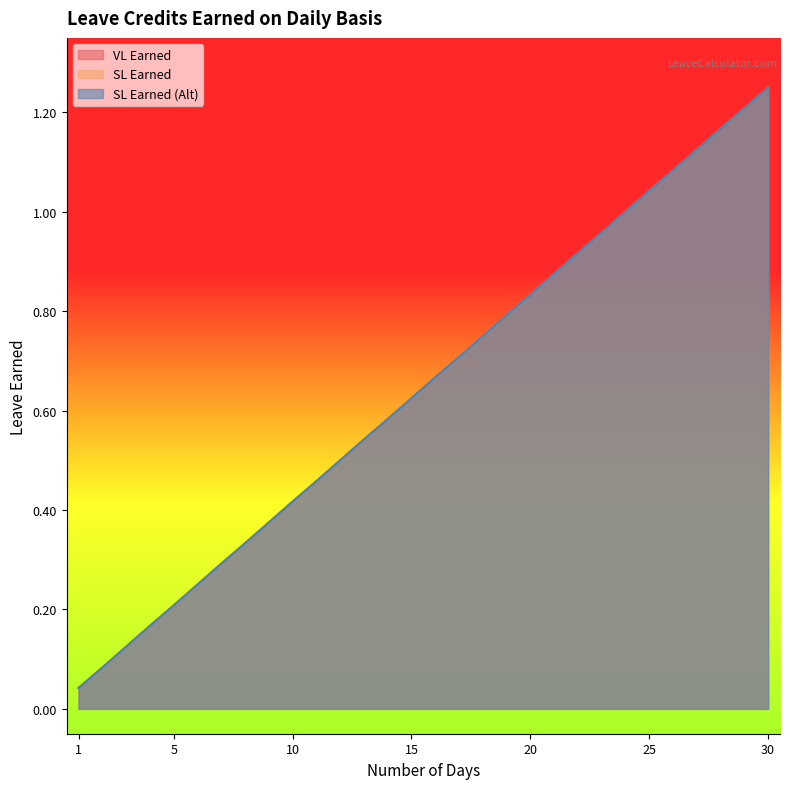

True or false: SL Earned (Alt) has more than 0 interior local peaks.

False